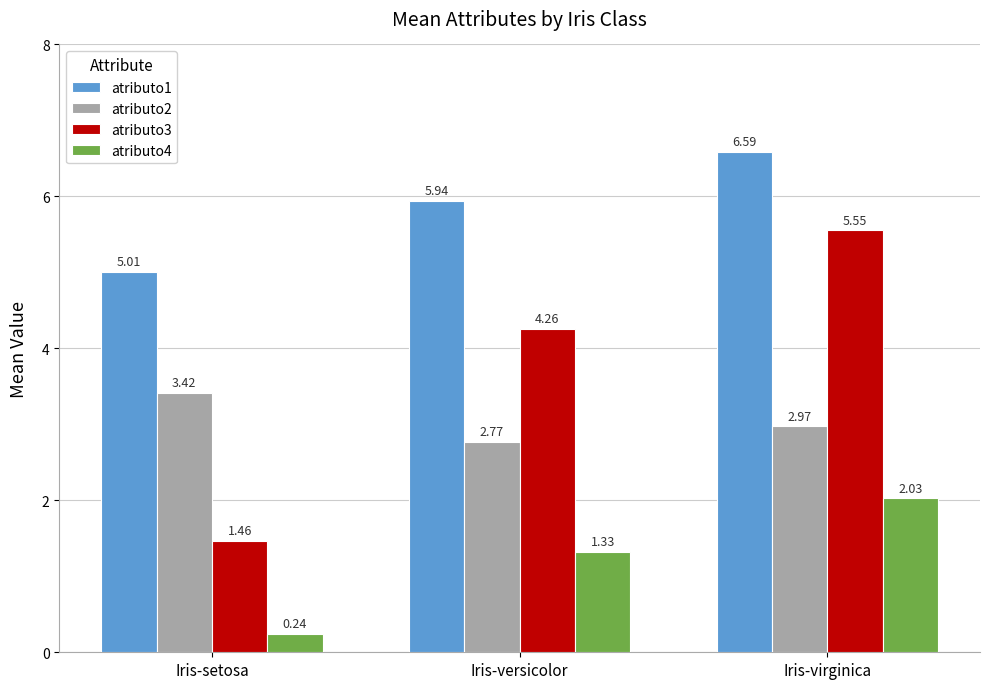

List the series in order of their peak value, highest first.

atributo1, atributo3, atributo2, atributo4